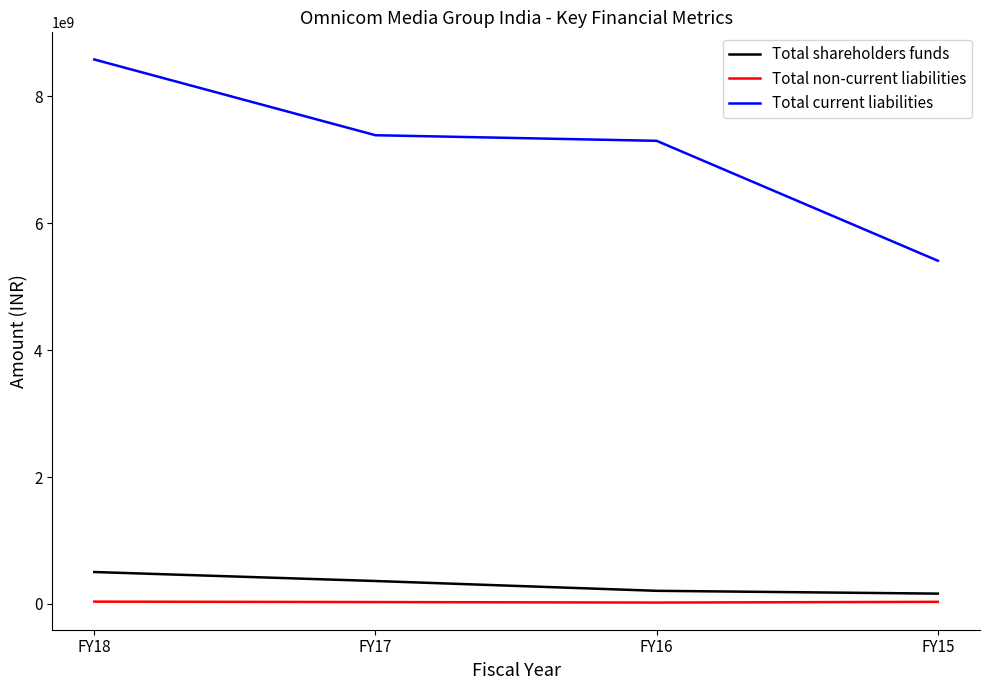

At which label does Total non-current liabilities first exceed 32202499?

FY18